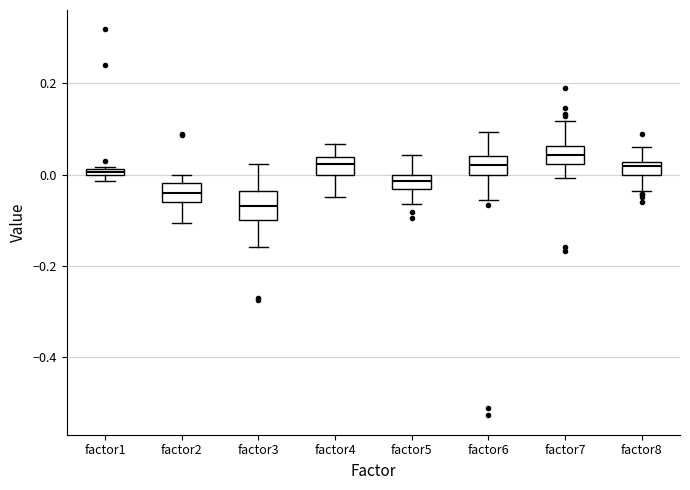

Comparing the boxes themselves (not the whiskers), which one is the tallest?

factor3